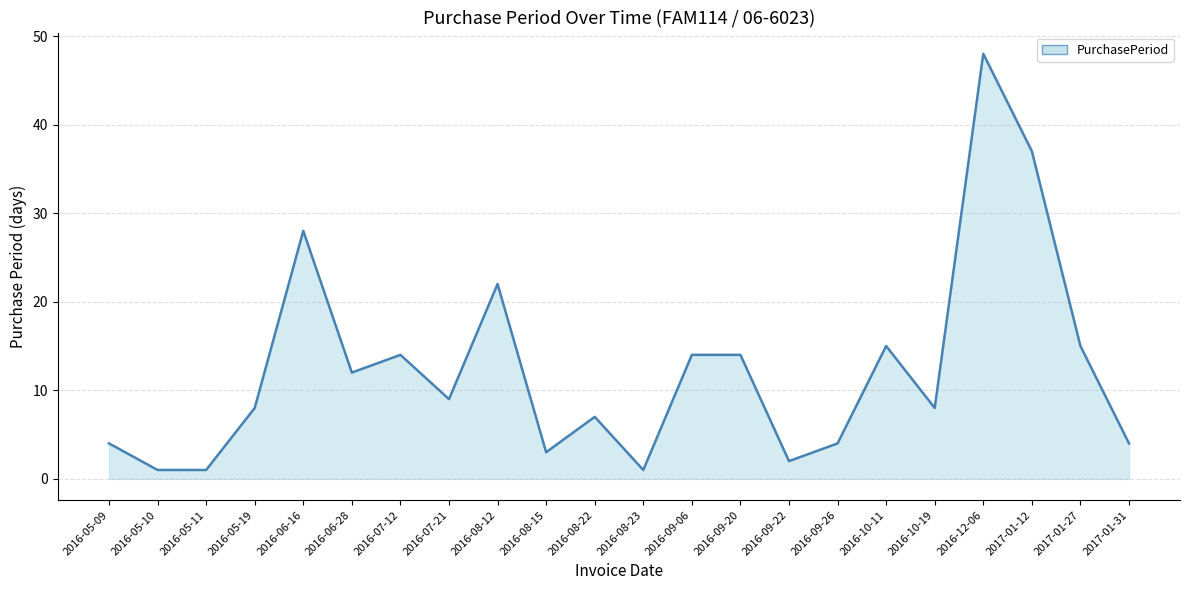

Approximately how many times larger is the value at 2016-09-20 compared to 2016-07-12?

1.0